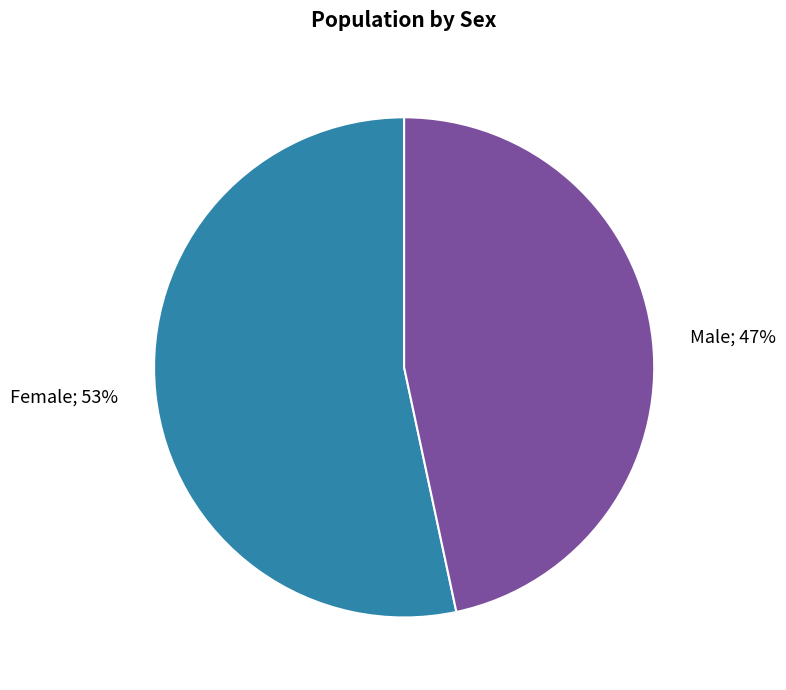

Does Female represent more than half of the total?

Yes